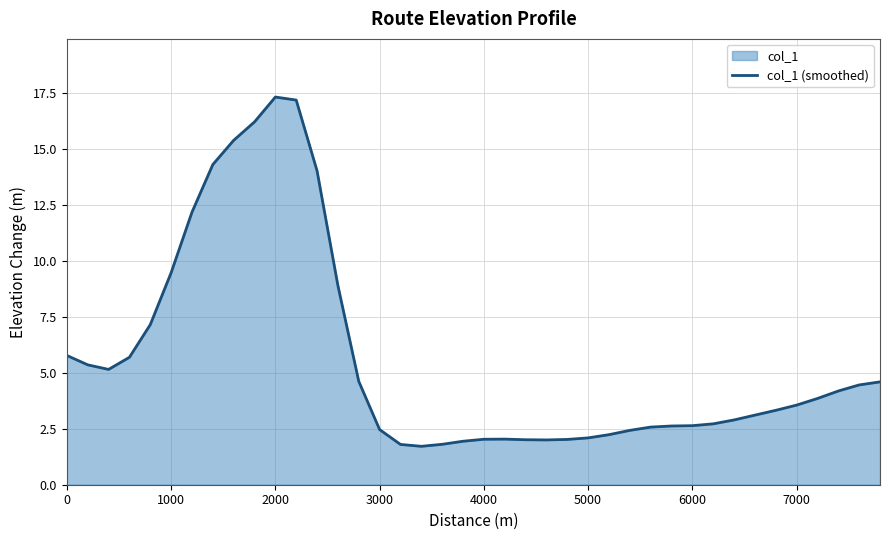

True or false: the data shows 5.8 at 0.

True